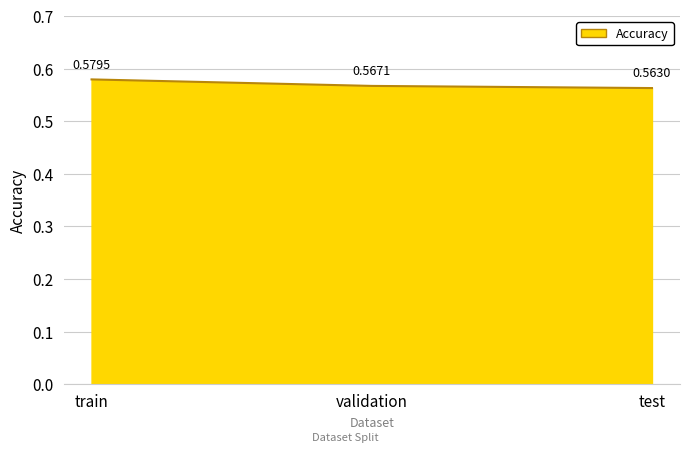

What is the sum of the values at train and test?

1.1